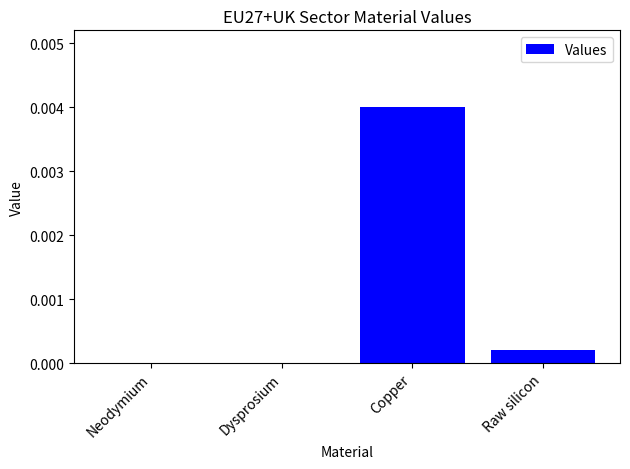

The chart shows a value of 0.0 at Raw silicon. True or false?

True